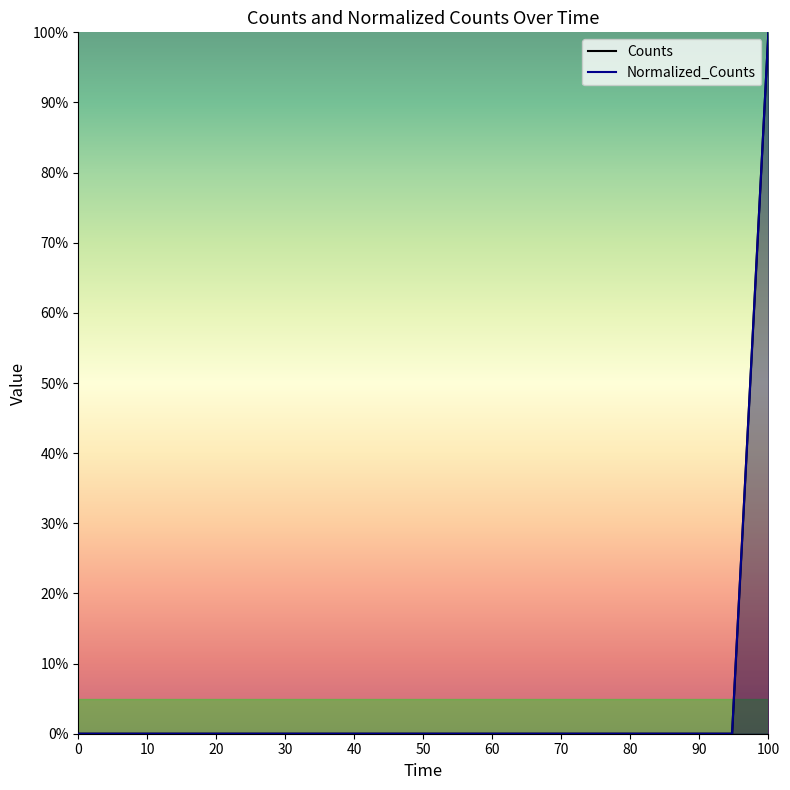

How many lines are shown in the chart?

2